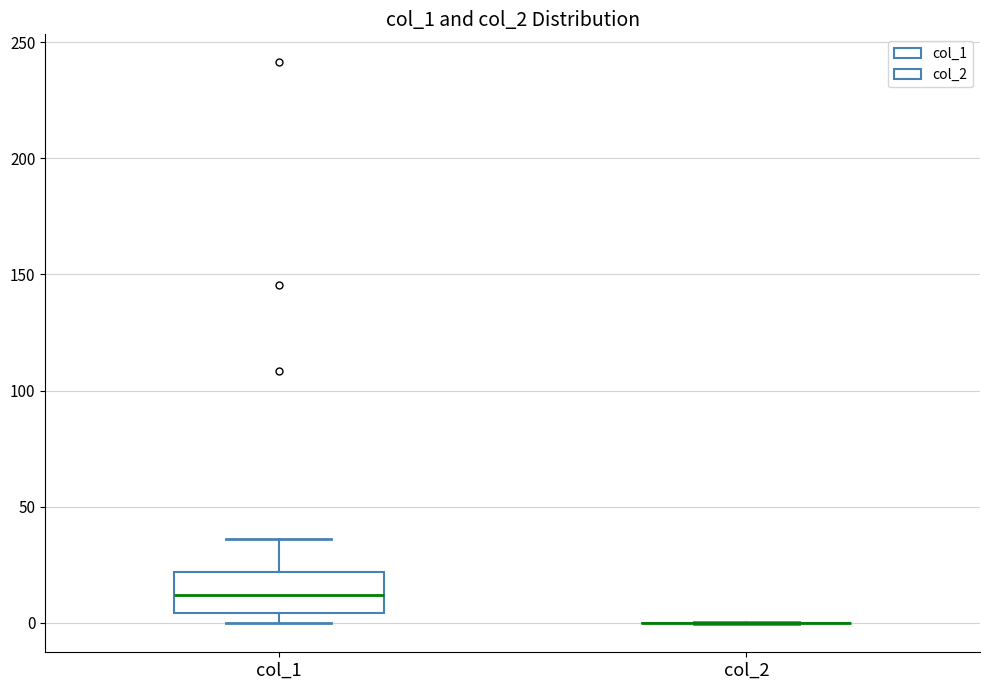

Where is the upper edge of the box for col_1 on the y-axis? The values are not printed on the chart, so give them approximately, as read against the axis.

20